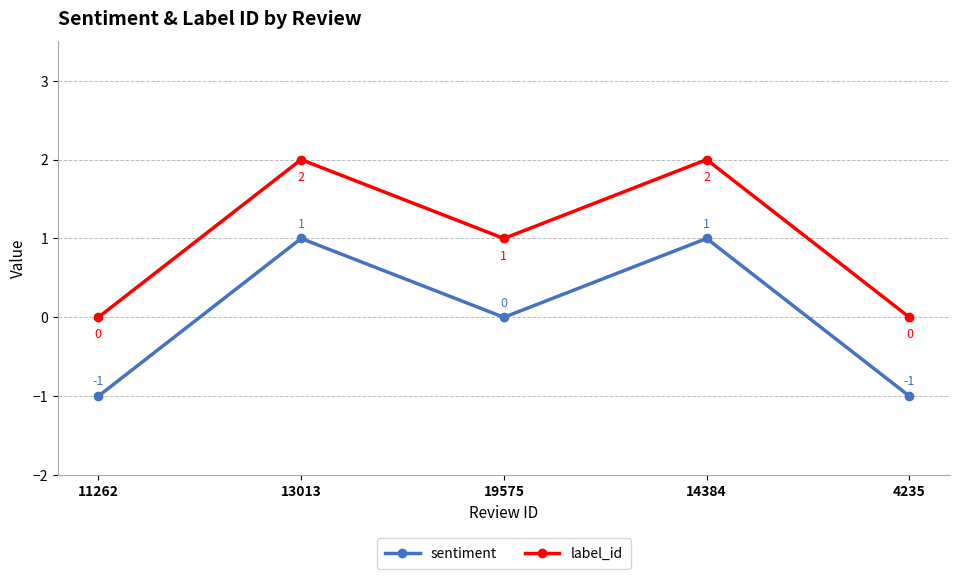

Is the value of sentiment at 13013 greater than the value of label_id at 14384?

No